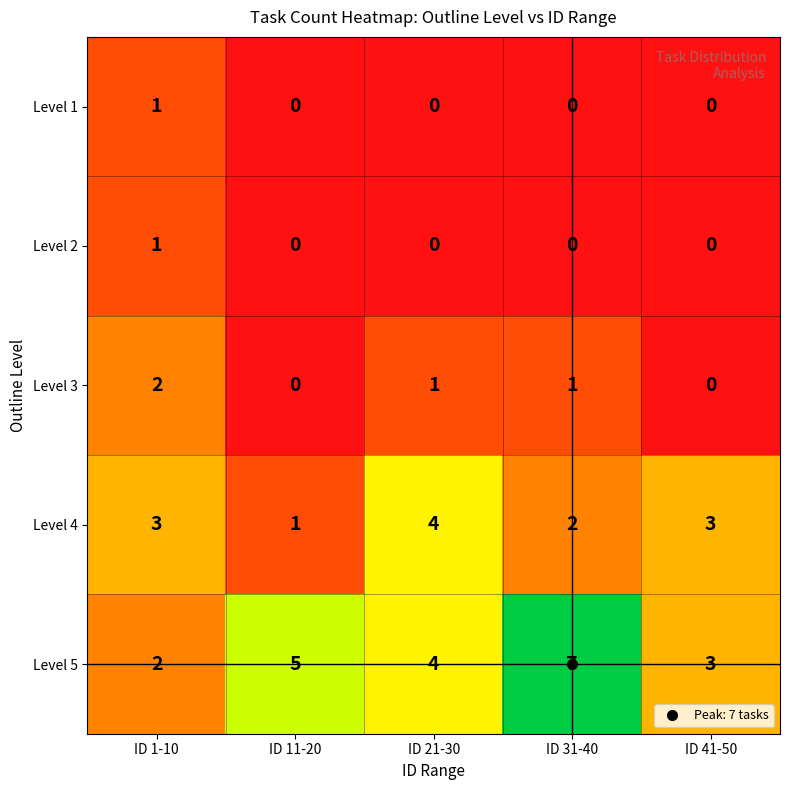

At which label does Level 4 reach its peak?

ID 21-30